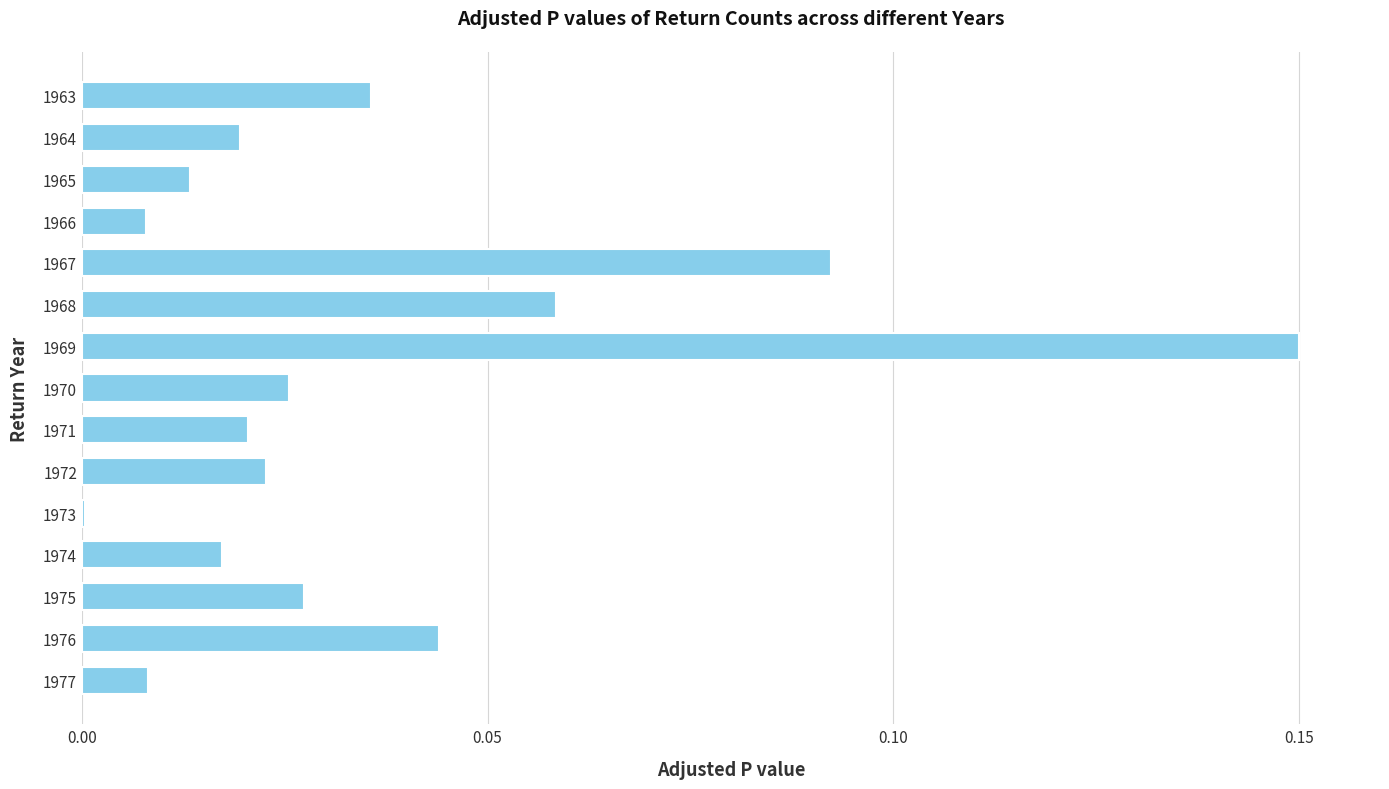

Is it true that the value at 1965 is 0.0?

True